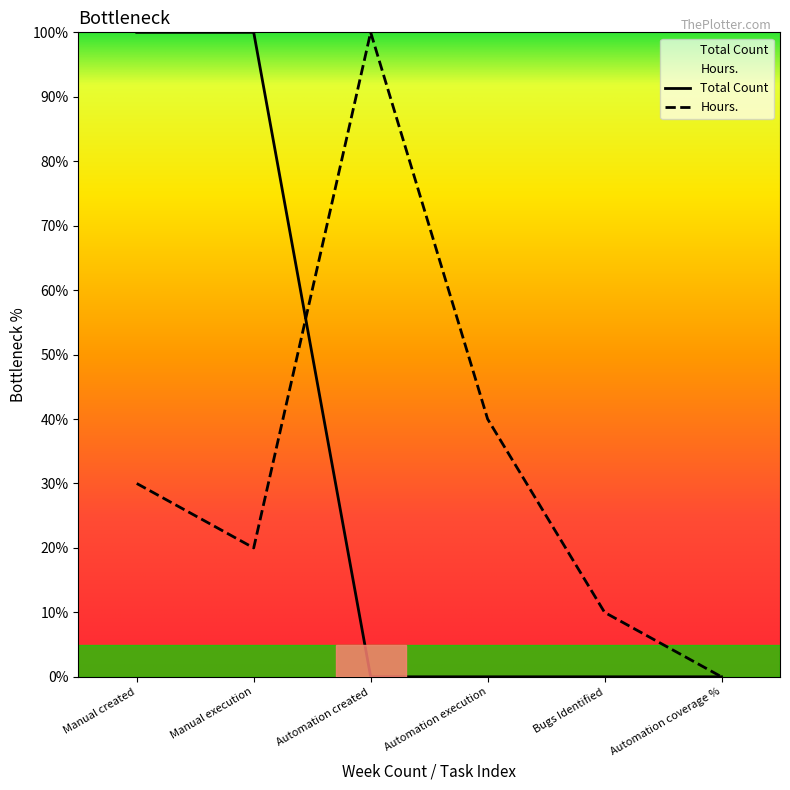

What is the difference between the maximum and minimum values in the Hours. series?

100